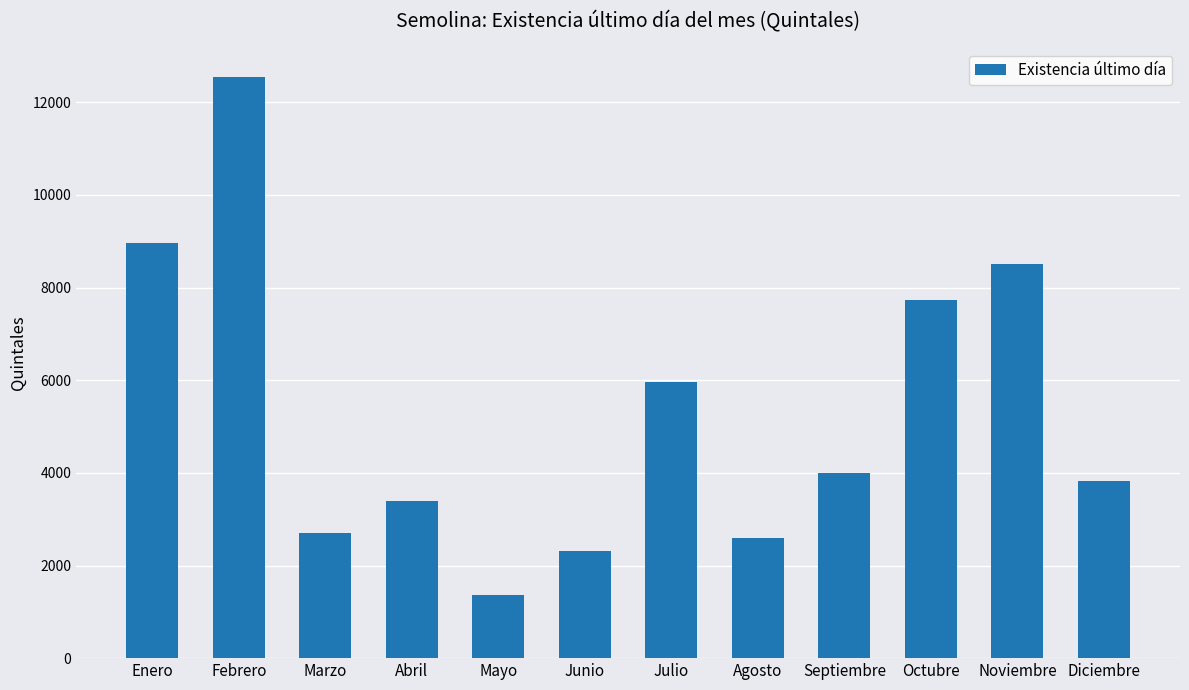

What is the change in value from Septiembre to Noviembre?

+4519